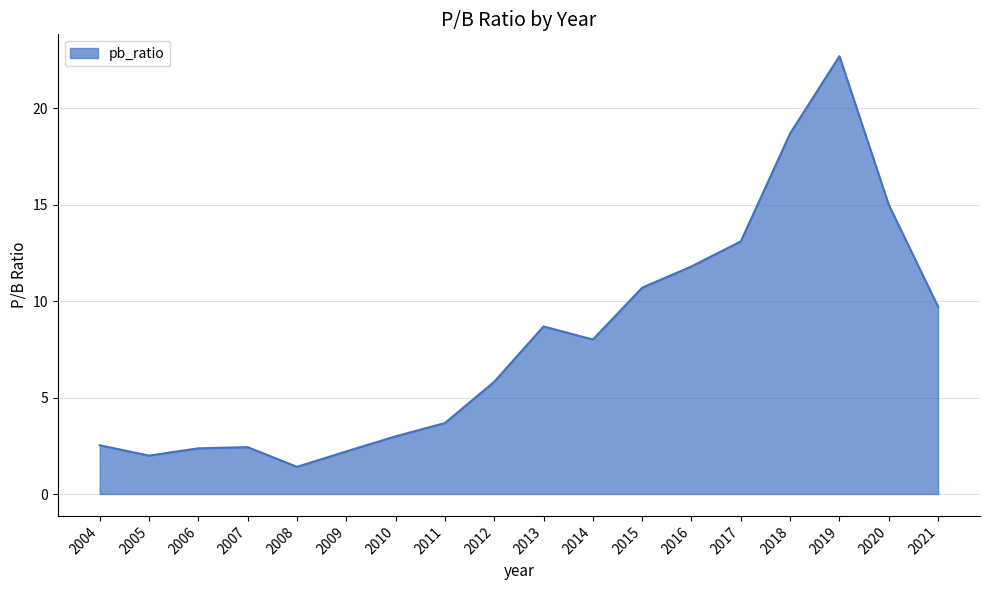

Is it true that the value at 2010 is 1.4?

False